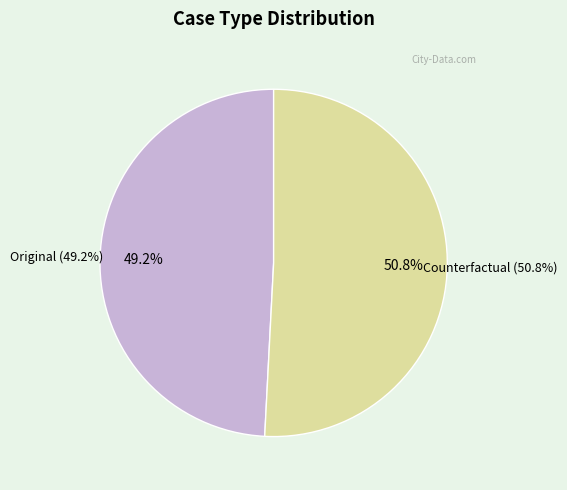

Between Counterfactual and Original, which is larger?

Counterfactual